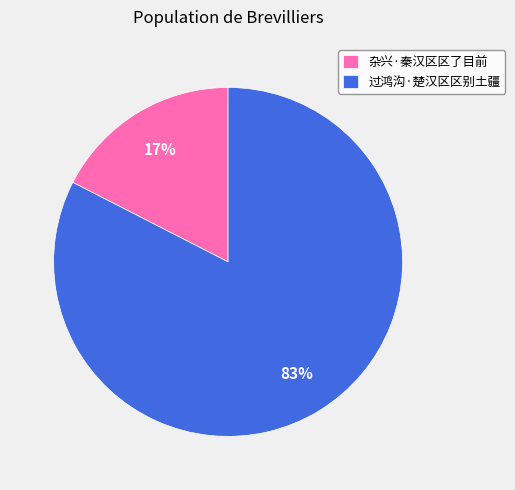

To the nearest percent, what portion does 杂兴·秦汉区区了目前 represent?

17%